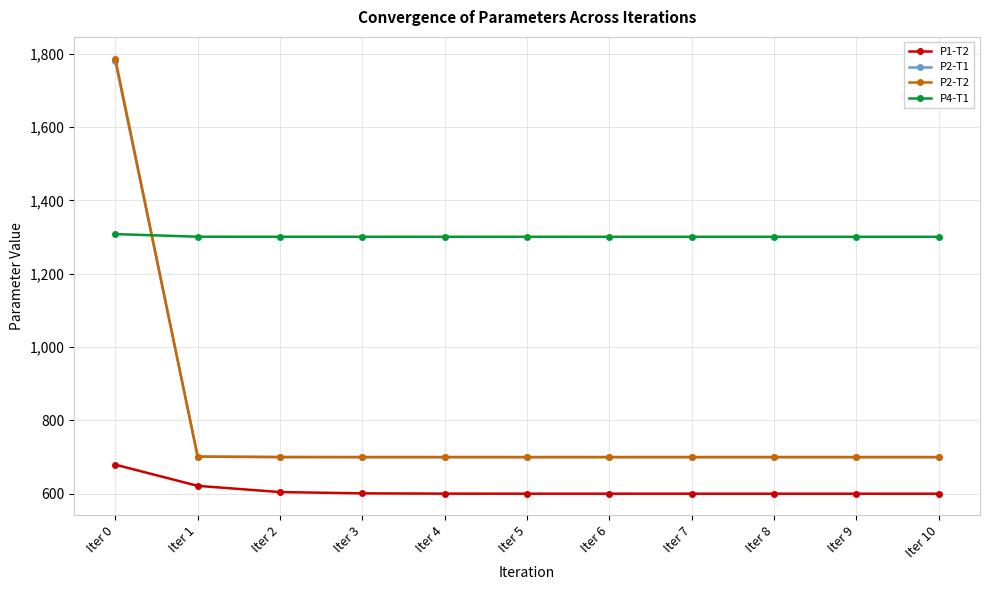

True or false: P1-T2 and P4-T1 cross at least once.

False